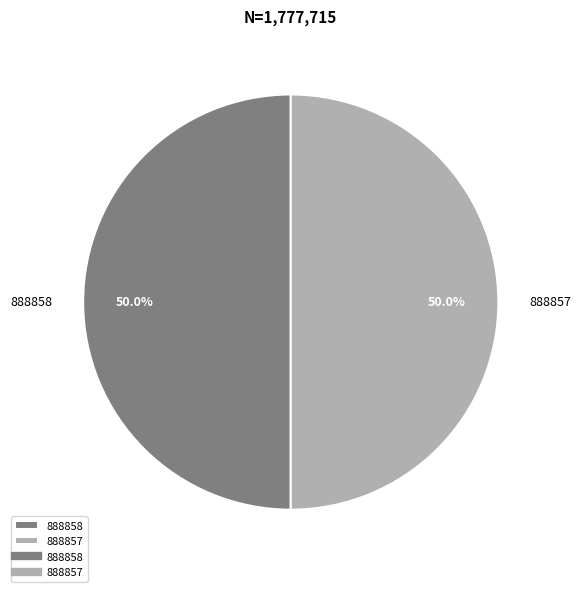

Combined, do 888858 and 888857 account for over 50%?

Yes